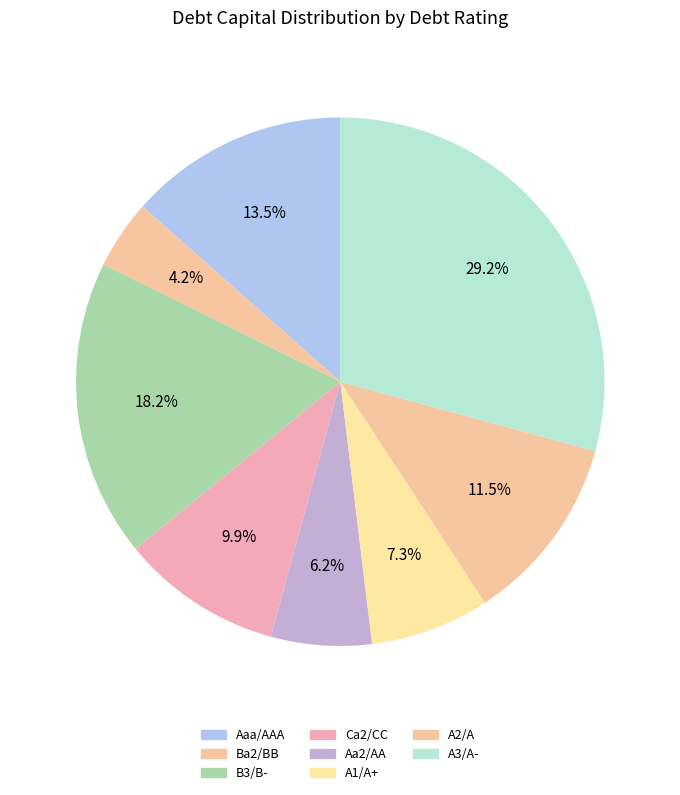

Count the number of slices in the pie.

8